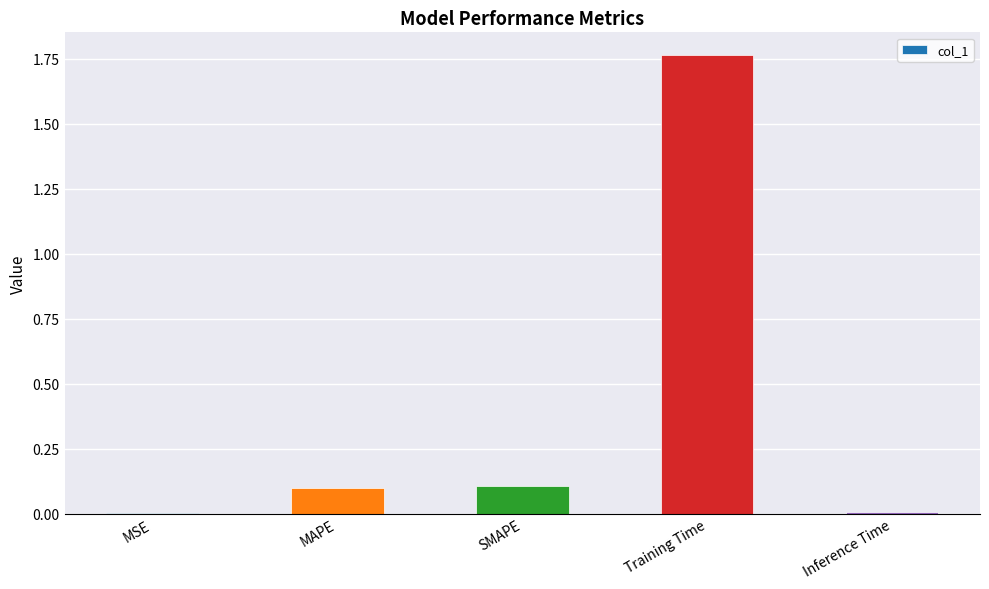

What is the sum of all values?

2.0